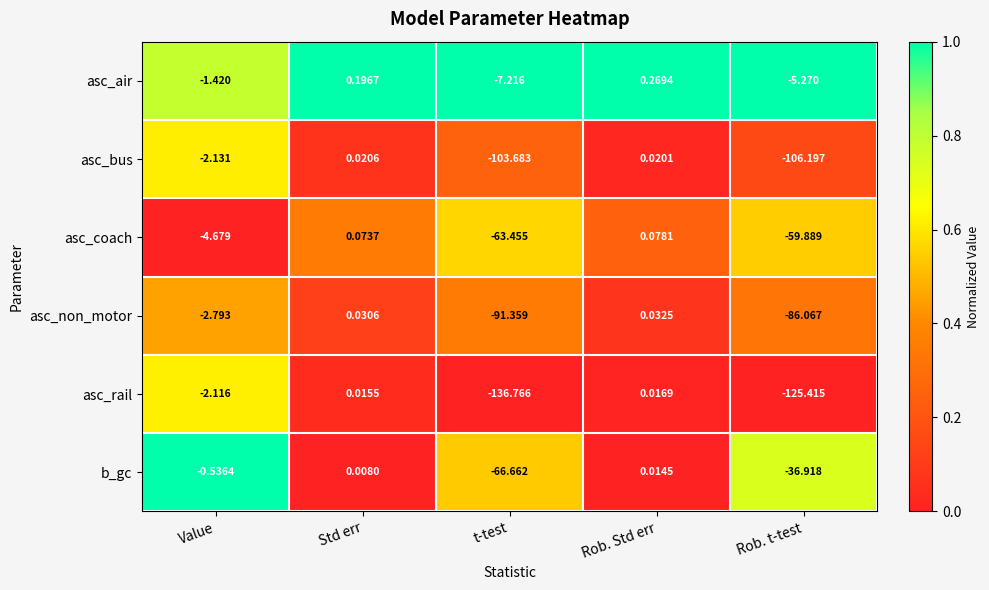

Which label corresponds to the smallest value in the chart?

t-test